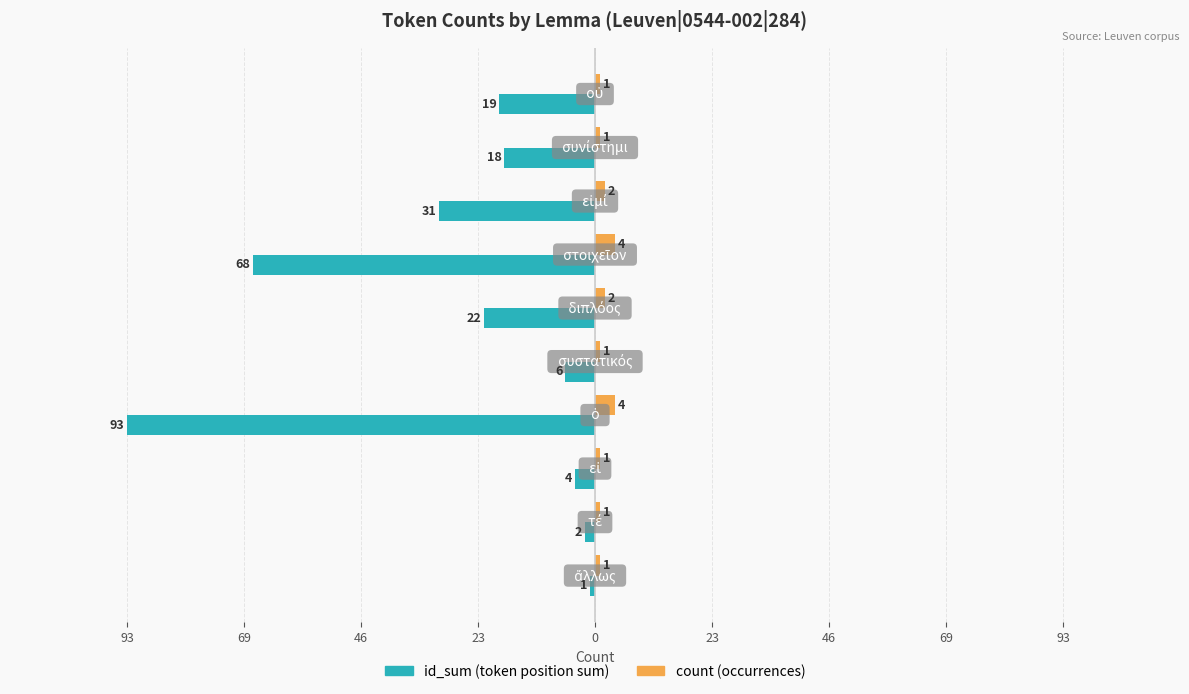

Count the count (occurrences) values in the range 1 to 2.

8